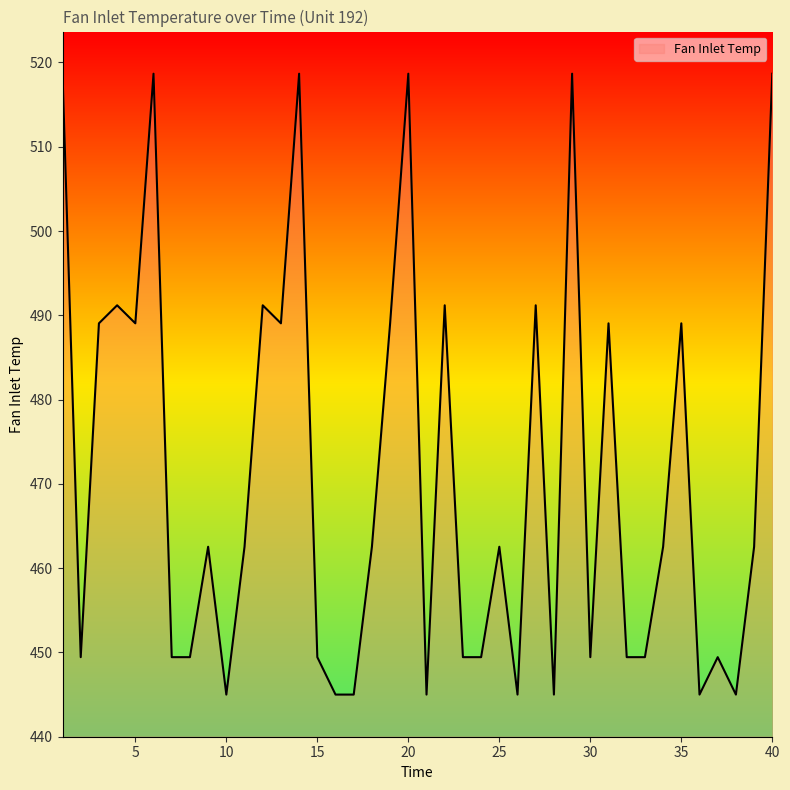

What is the difference between the maximum and minimum values?

73.7